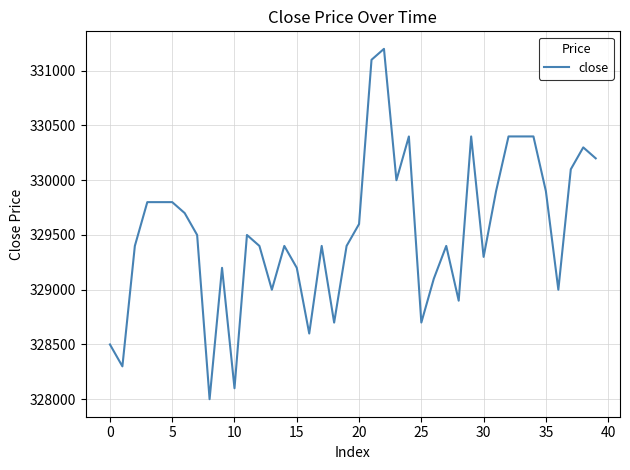

What is the difference between the maximum and minimum values?

3200